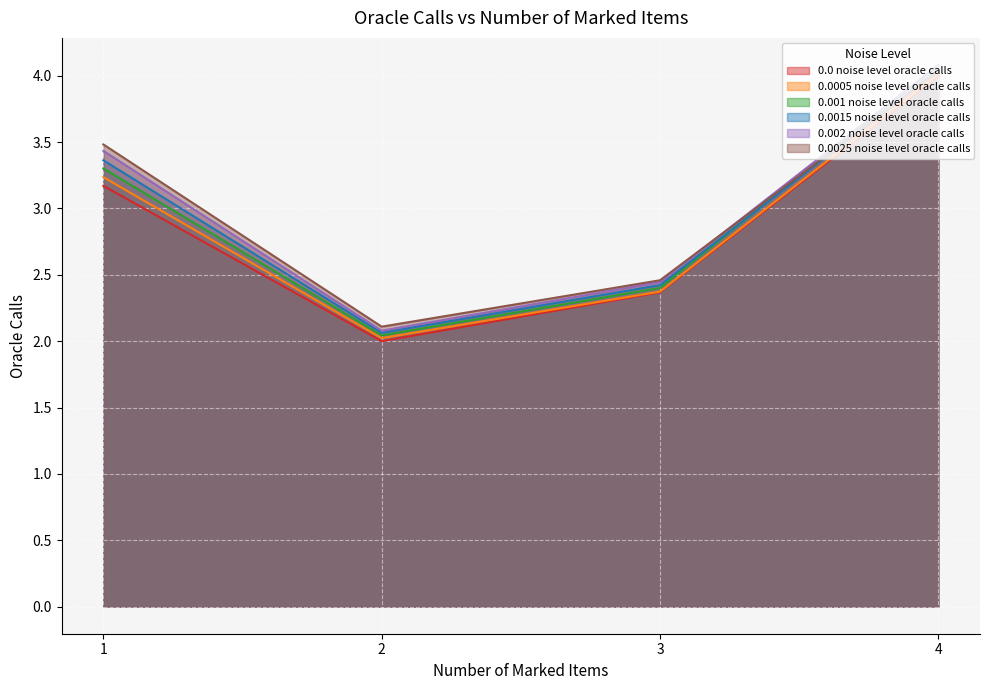

Which category has the lowest value across all series?

2